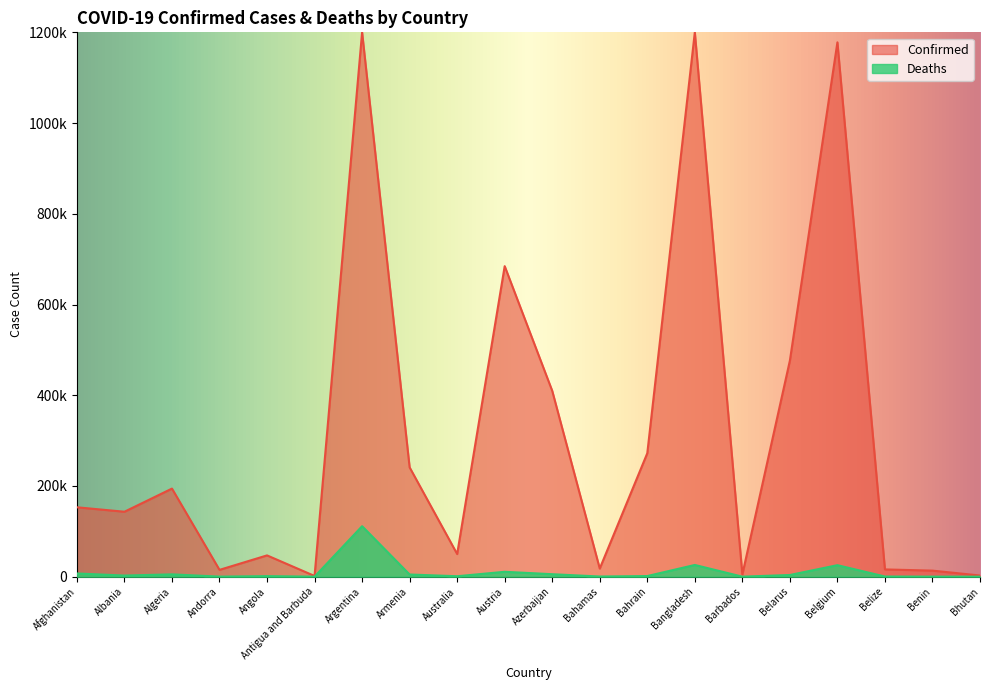

What is the label of the 19th point from the left?

Benin